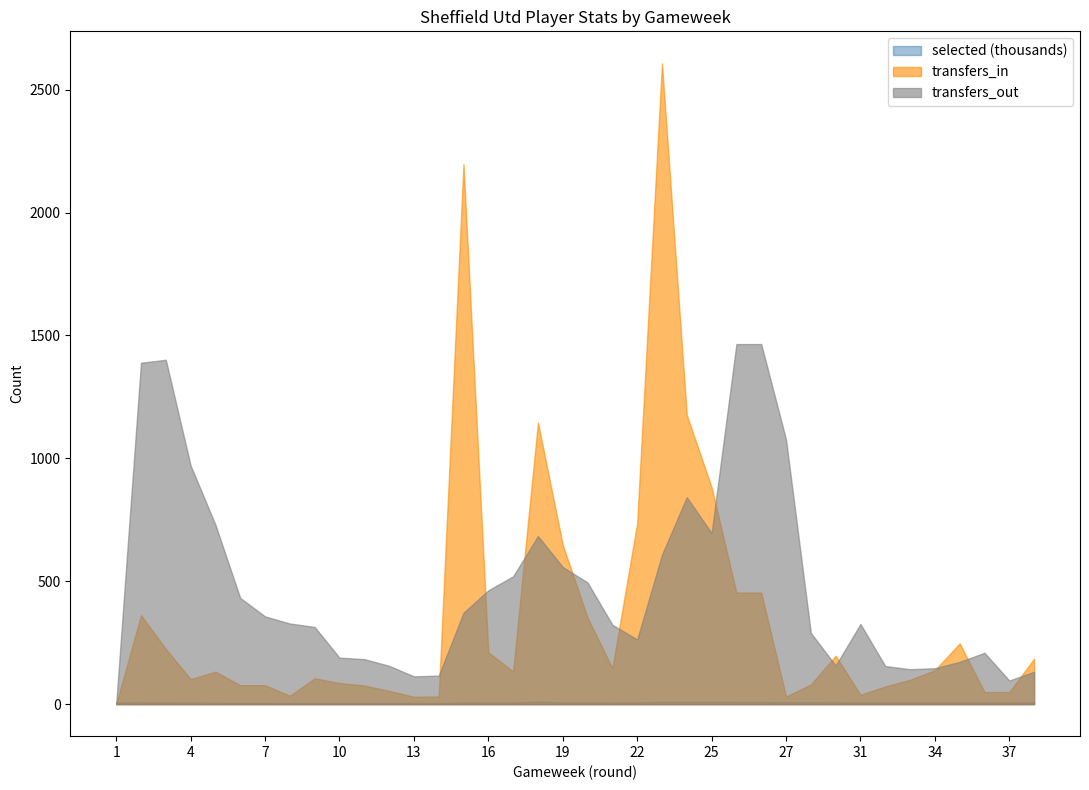

What is the average value of the selected series?

6986